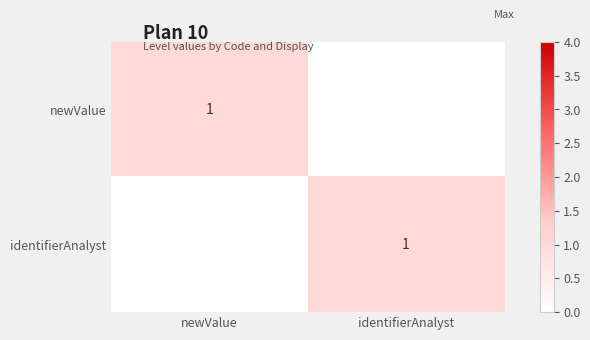

The value of identifierAnalyst at identifierAnalyst is 0. True or false?

False